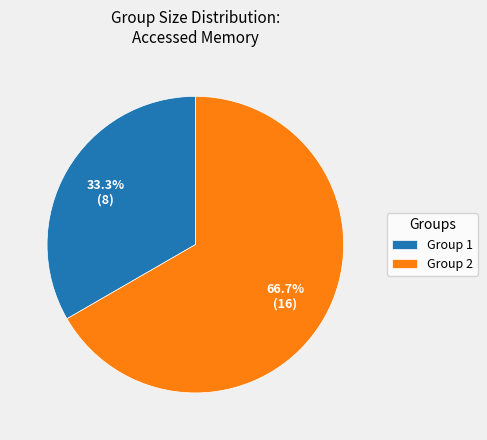

Count the number of slices in the pie.

2